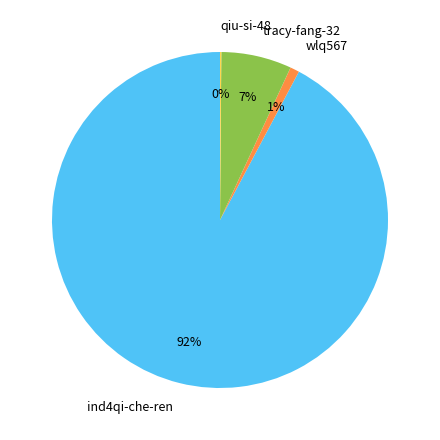

Which category accounts for the majority?

ind4qi-che-ren